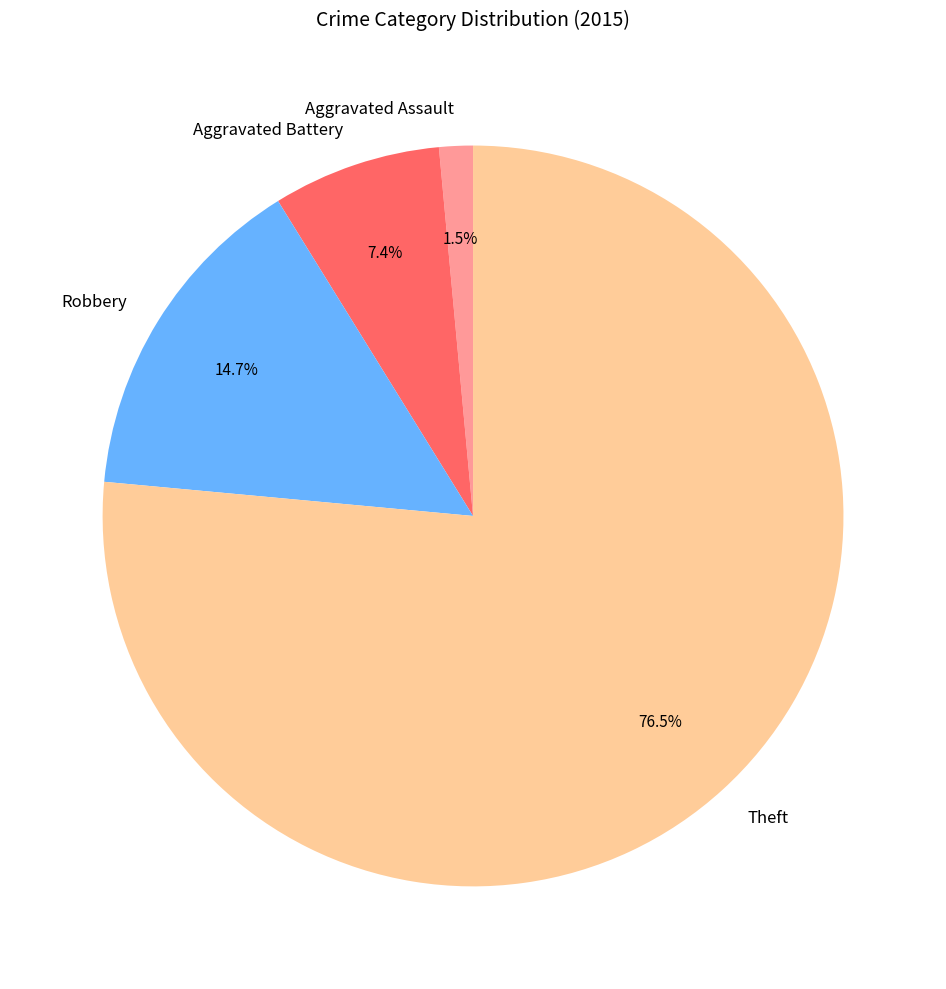

Count the number of slices in the pie.

4